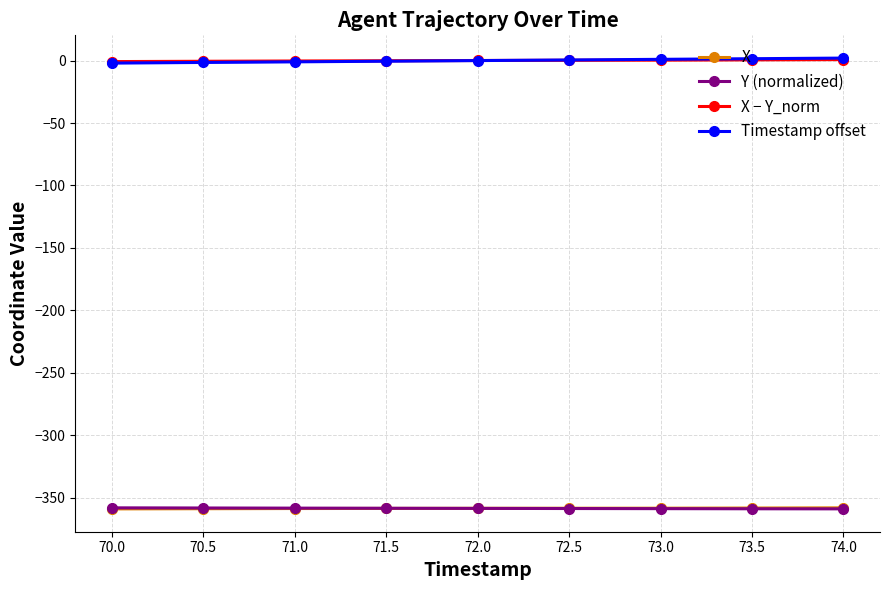

The X series shows -358.4 at 73.5. True or false?

True